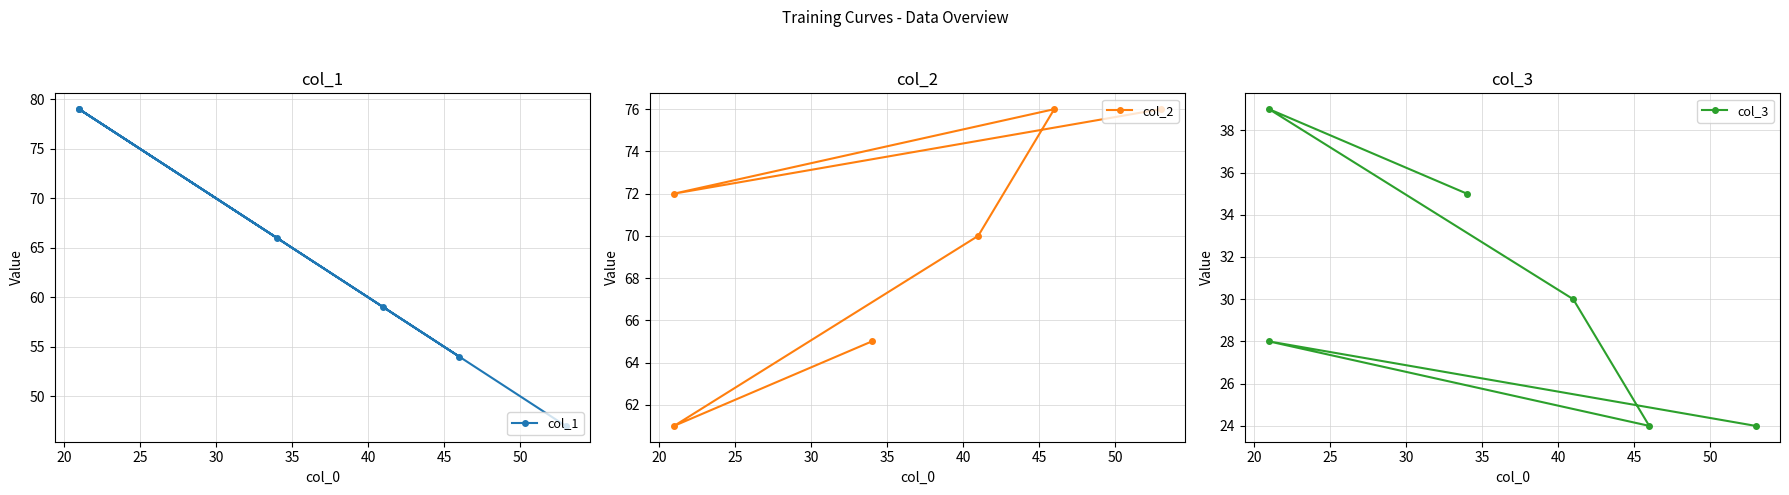

Is the value of col_2 at 35 greater than the value of col_1 at 15?

Yes